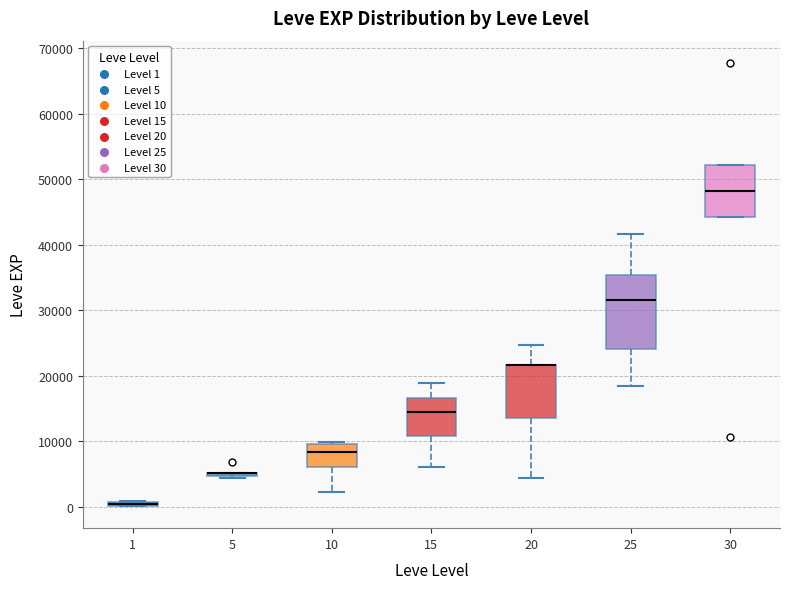

Where is the upper edge of the box at x = 1 on the y-axis? The values are not printed on the chart, so give them approximately, as read against the axis.

1000